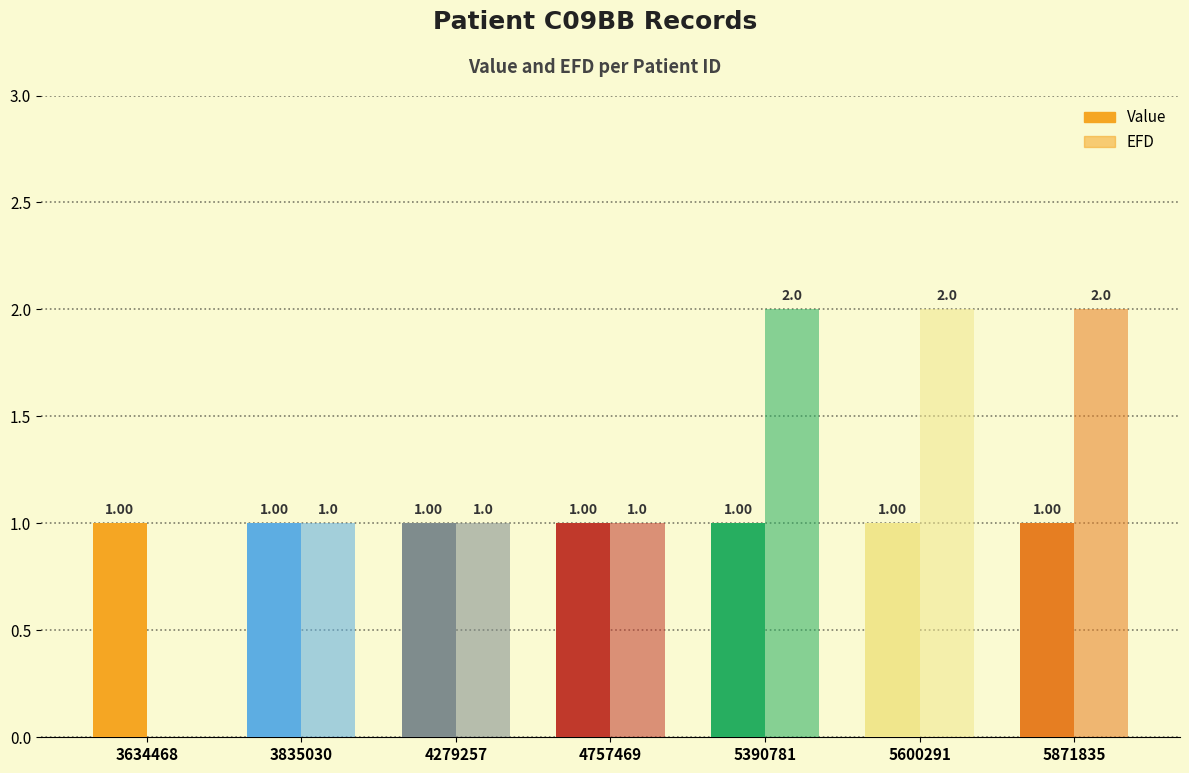

Reading left to right, extract all data points from this chart.

Value: 3634468=1.0	3835030=1.0	4279257=1.0	4757469=1.0	5390781=1.0	5600291=1.0	5871835=1.0
EFD: 3634468=0.0	3835030=1.0	4279257=1.0	4757469=1.0	5390781=2.0	5600291=2.0	5871835=2.0